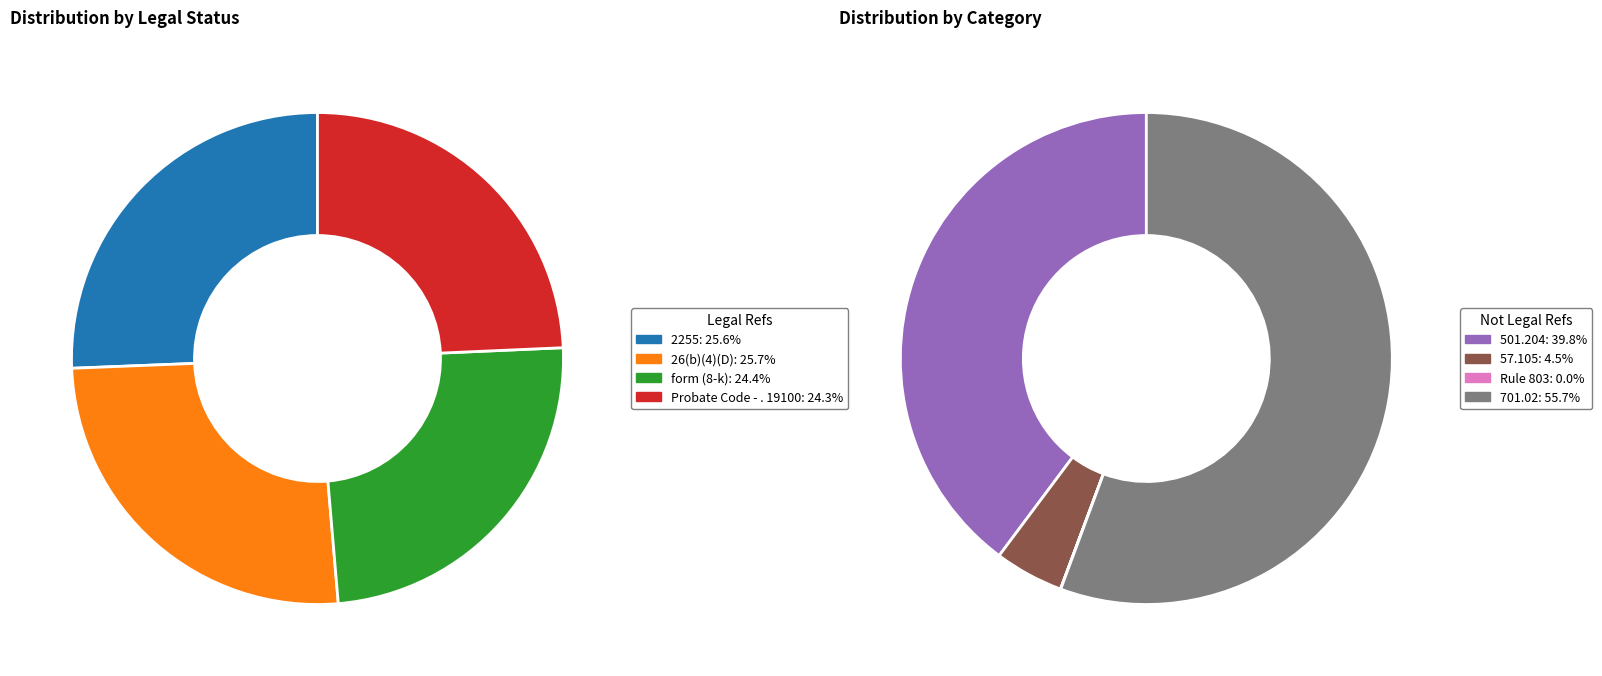

Combined, do 2 and 3 account for over 50%?

No